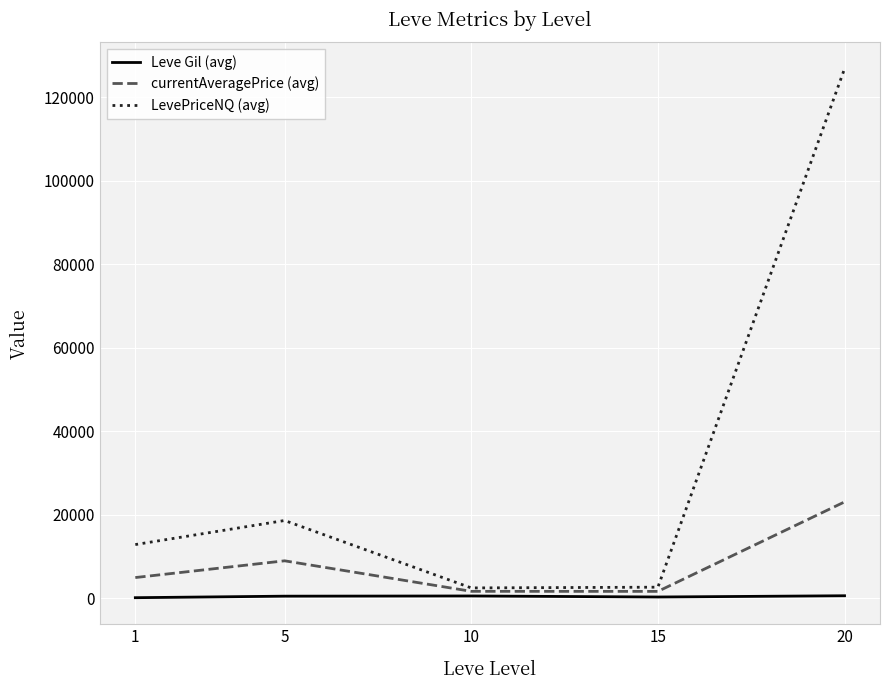

The value of Leve Gil (avg) at 1 is 163.5. True or false?

True